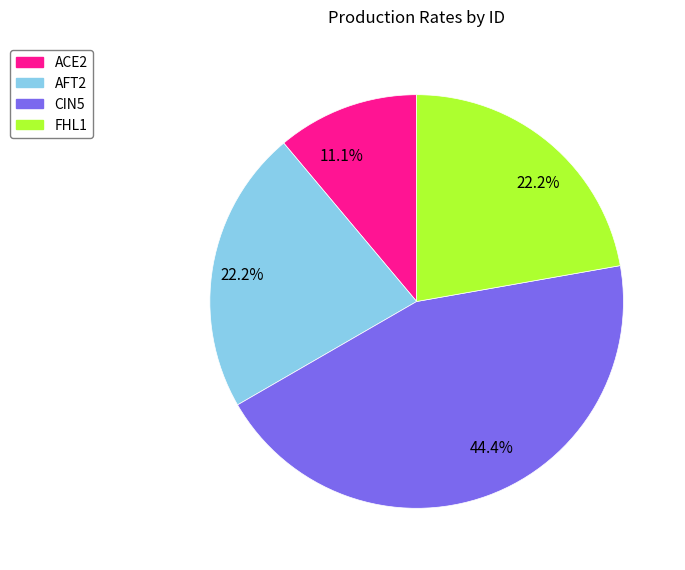

How many segments does this pie chart have?

4